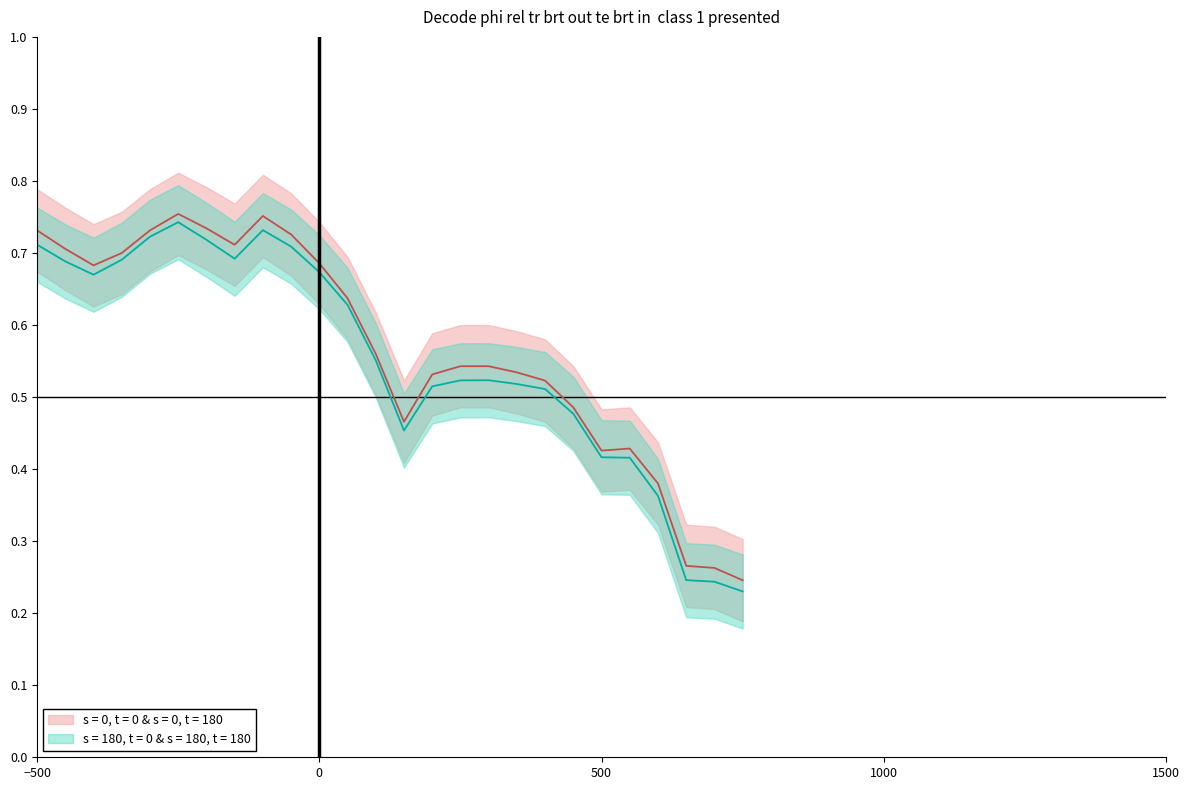

The value at 201904 is 1.2. True or false?

False